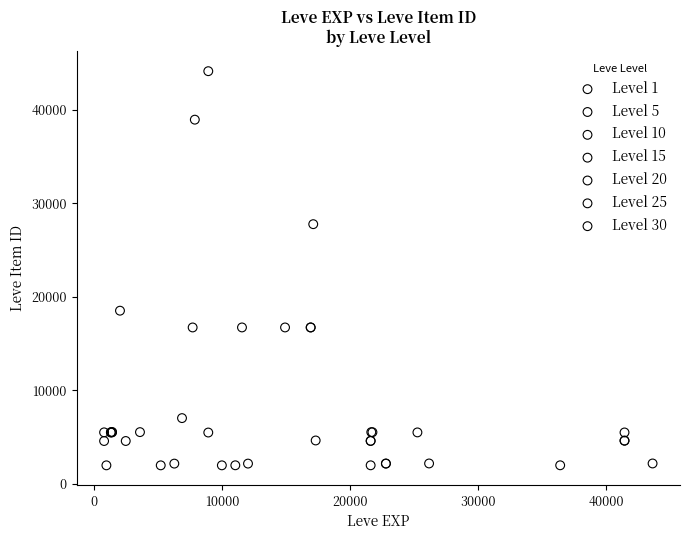

Which series has the largest Y range (max minus min)?

Level 10